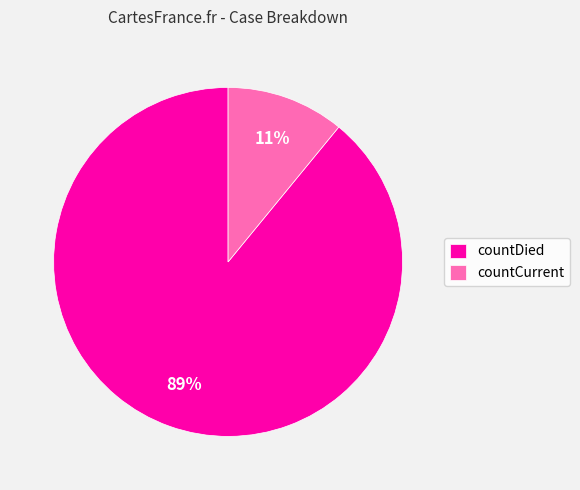

Which category has the biggest portion of the pie?

countDied